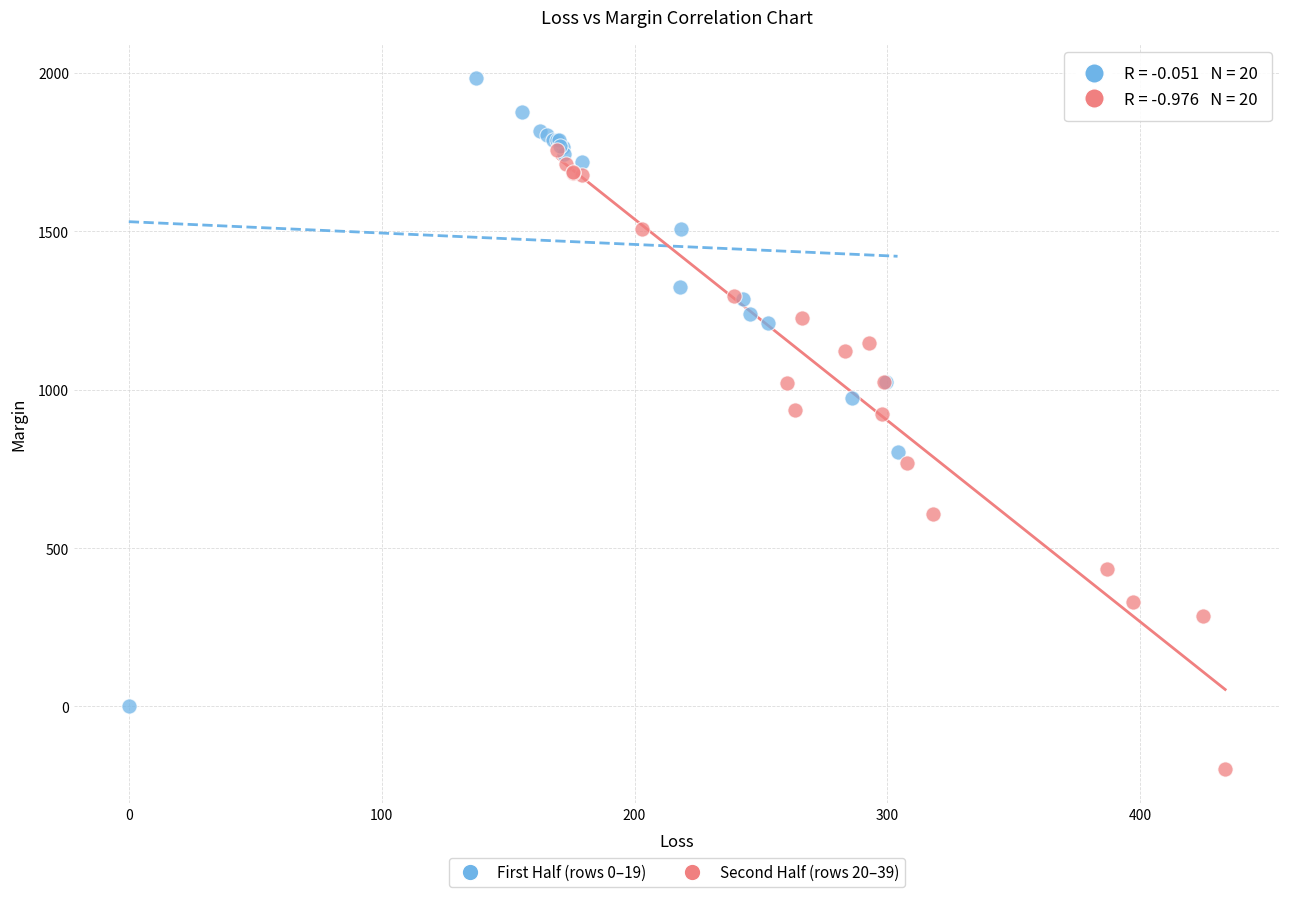

Which series contains the lowest Y value?

Second Half (rows 20–39)